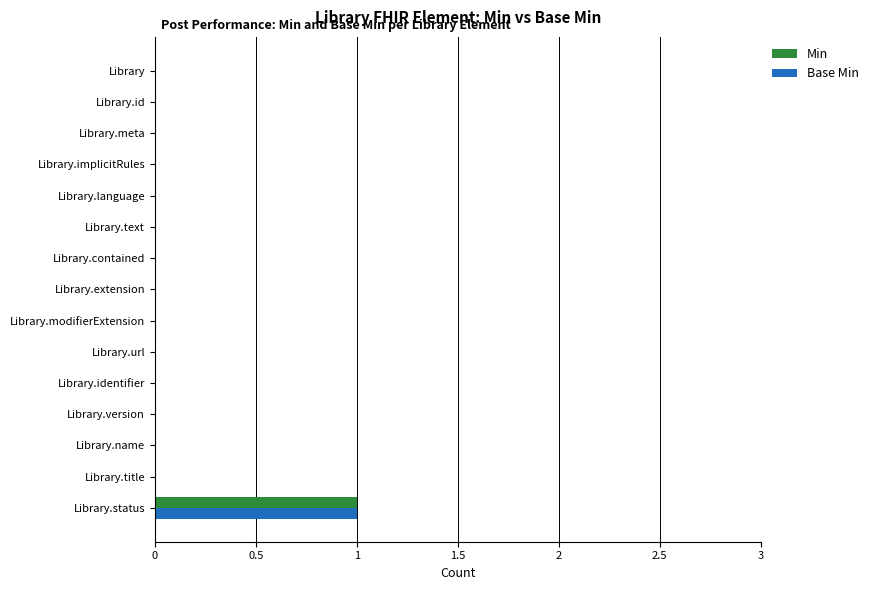

Is it true that Base Min equals 1 at Library.status?

True